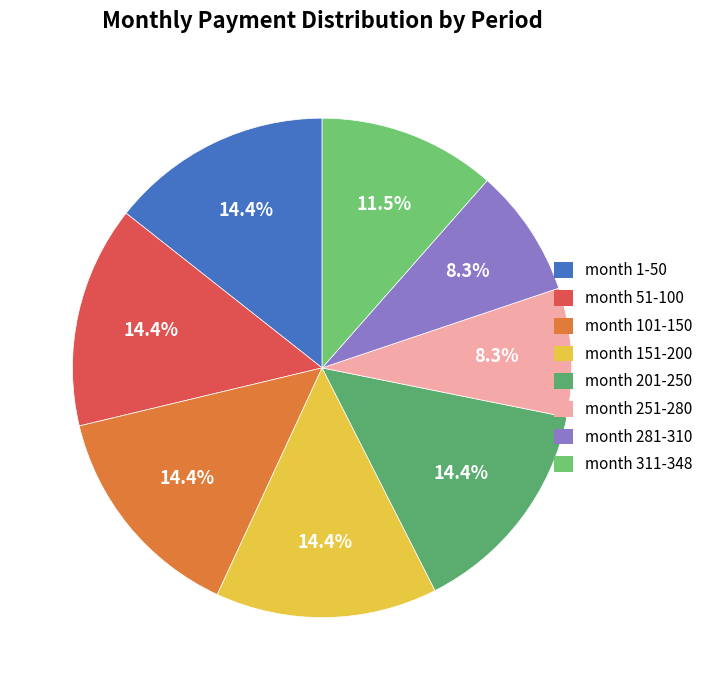

How many slices are in this pie chart?

8